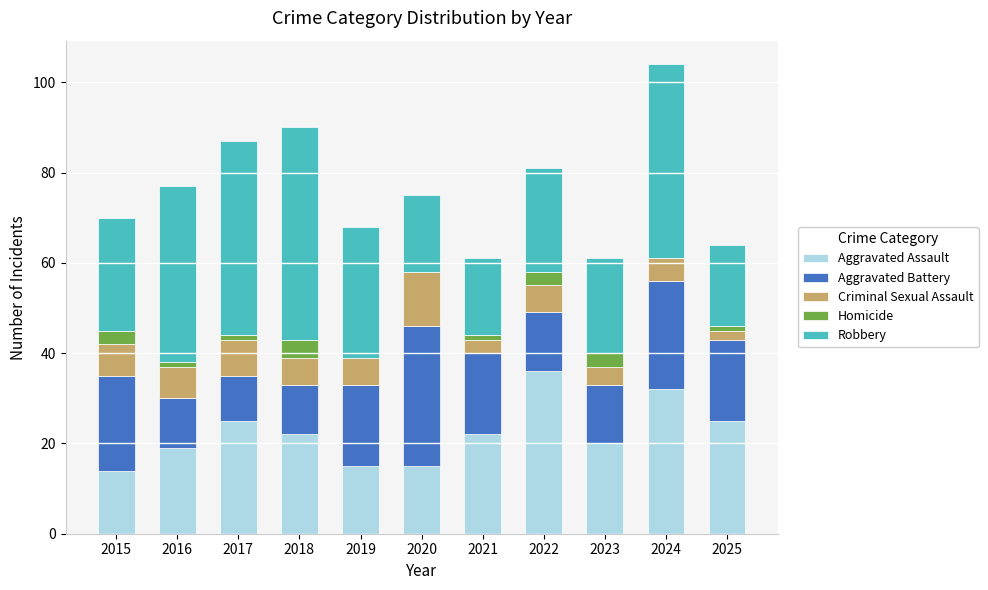

What is the highest value of the Aggravated Assault series?

36